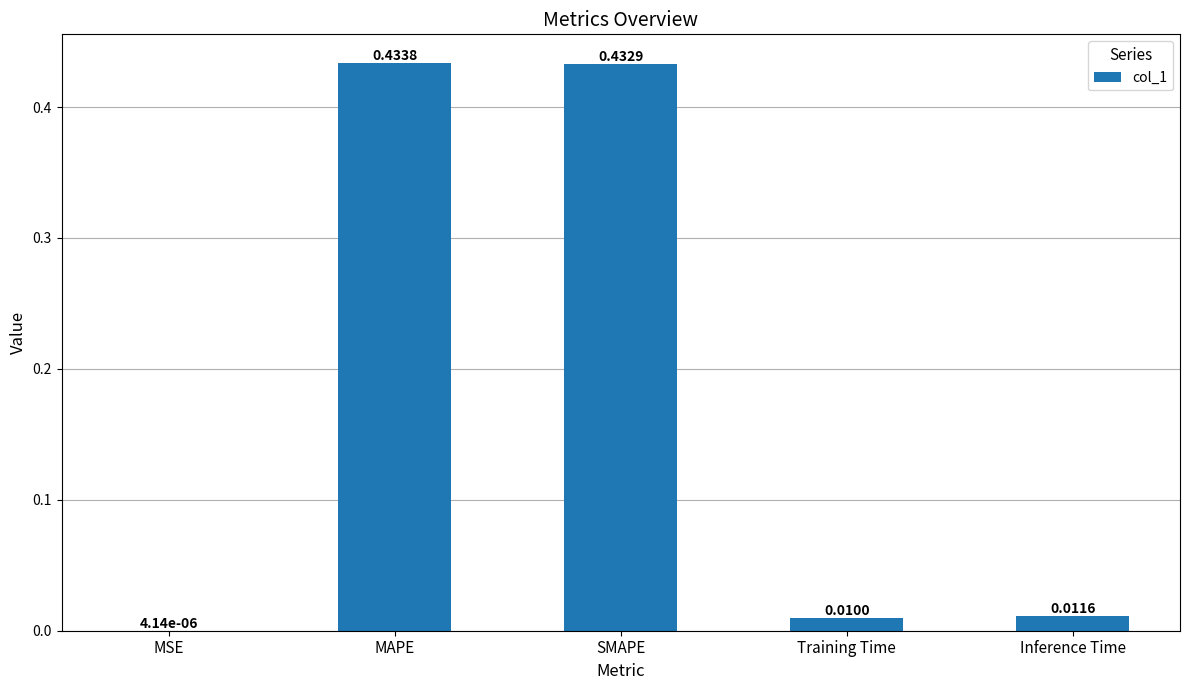

Which label corresponds to the largest value in the chart?

MAPE